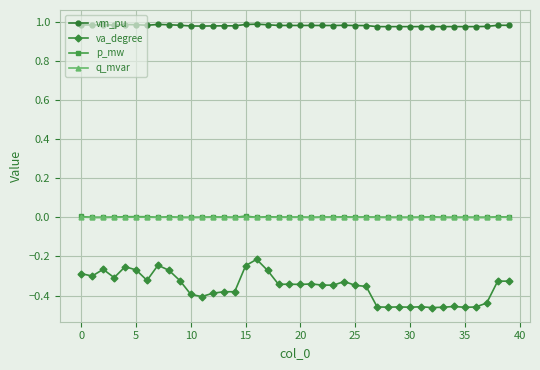

Which series has the largest range (max minus min)?

va_degree